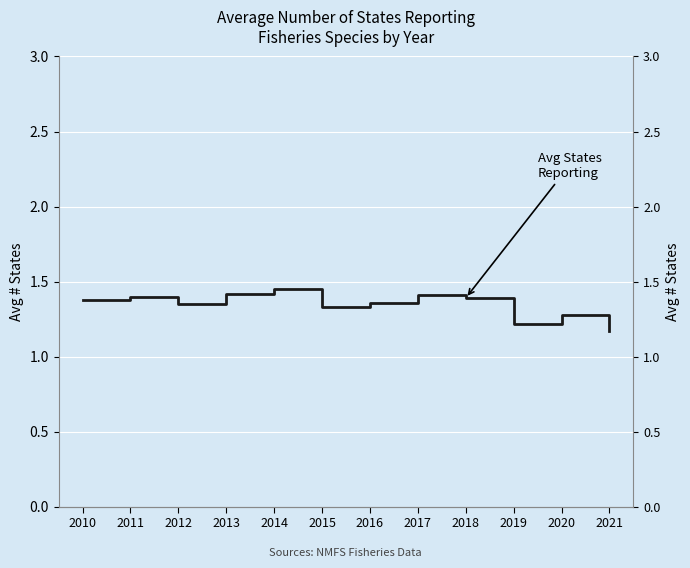

Reading left to right, transcribe all the data shown in this chart.

1.4	1.4	1.4	1.4	1.4	1.3	1.4	1.4	1.4	1.2	1.3	1.2